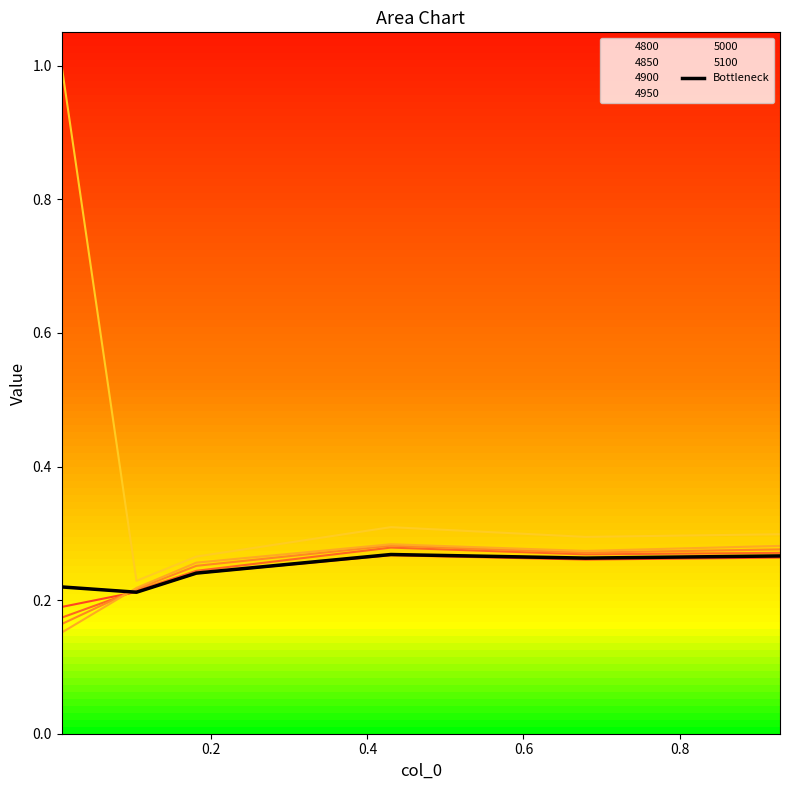

What is the sum of all values?

1.5